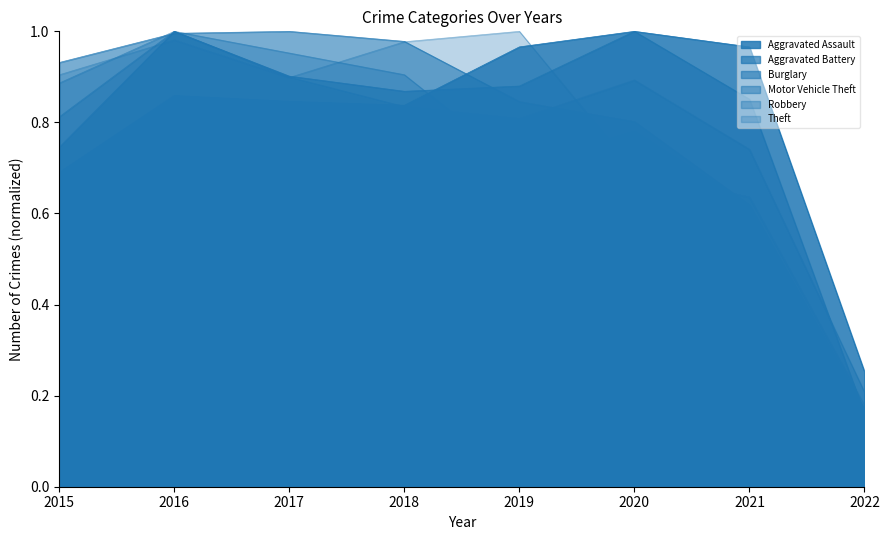

Where is the first local minimum for Aggravated Assault?

2018